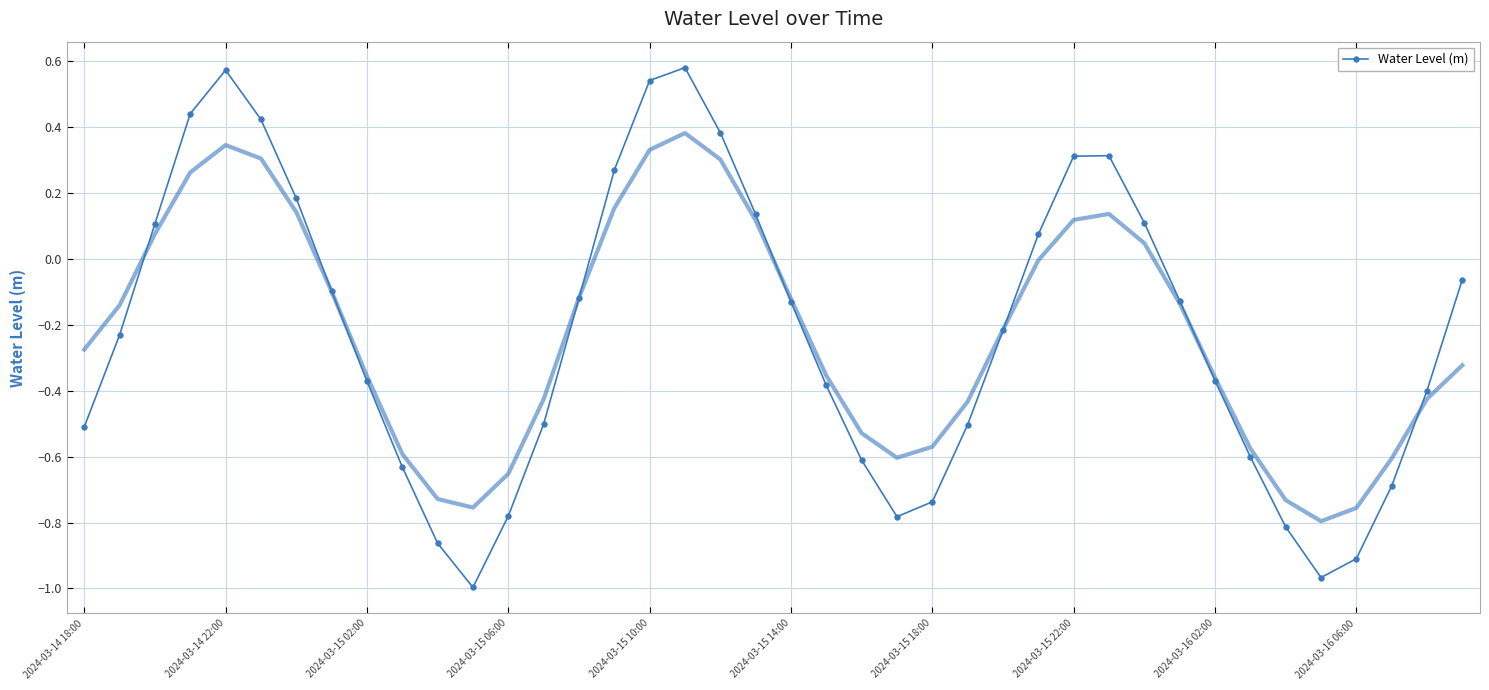

True or false: Water Level (m) has more than 2 points higher than both neighbors.

True